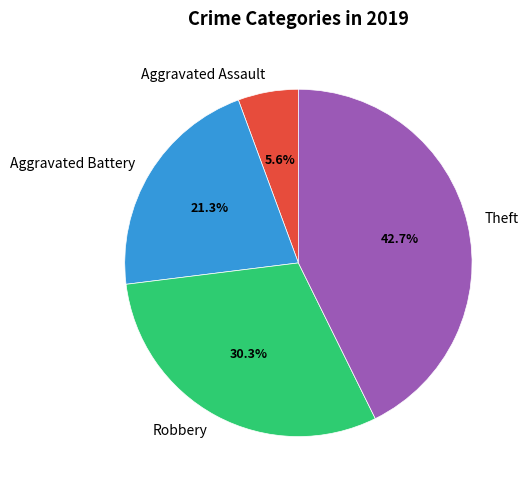

To the nearest percent, what is the average slice percentage?

25%